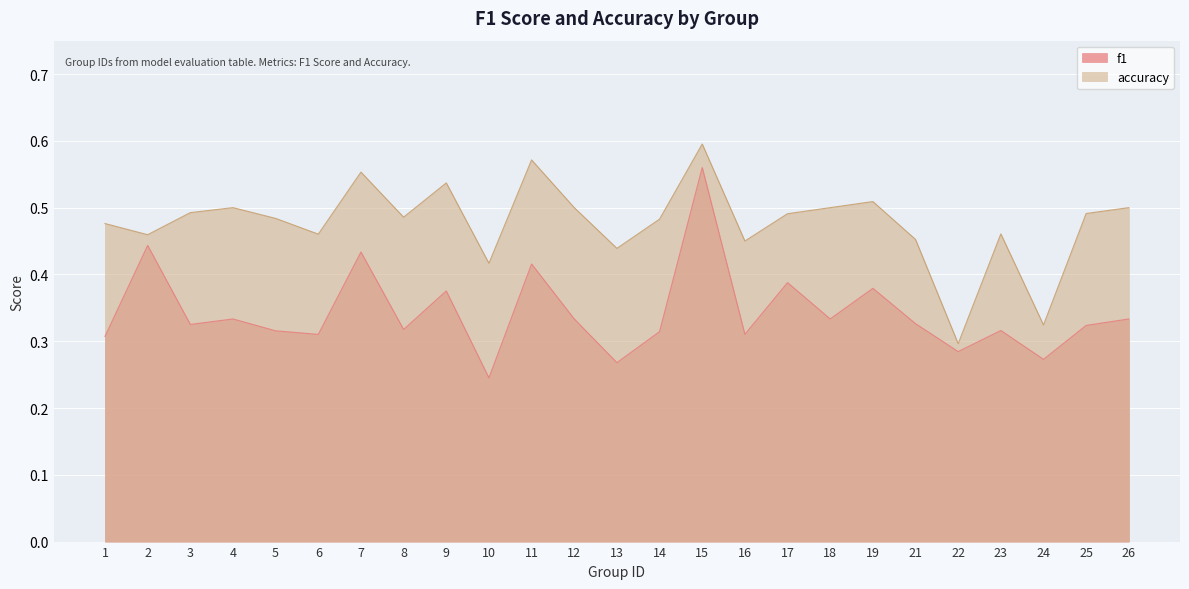

Rank the categories by accuracy value from highest to lowest.

15, 11, 7, 9, 19, 4, 12, 18, 26, 3, 25, 17, 8, 5, 14, 1, 23, 6, 2, 21, 16, 13, 10, 24, 22